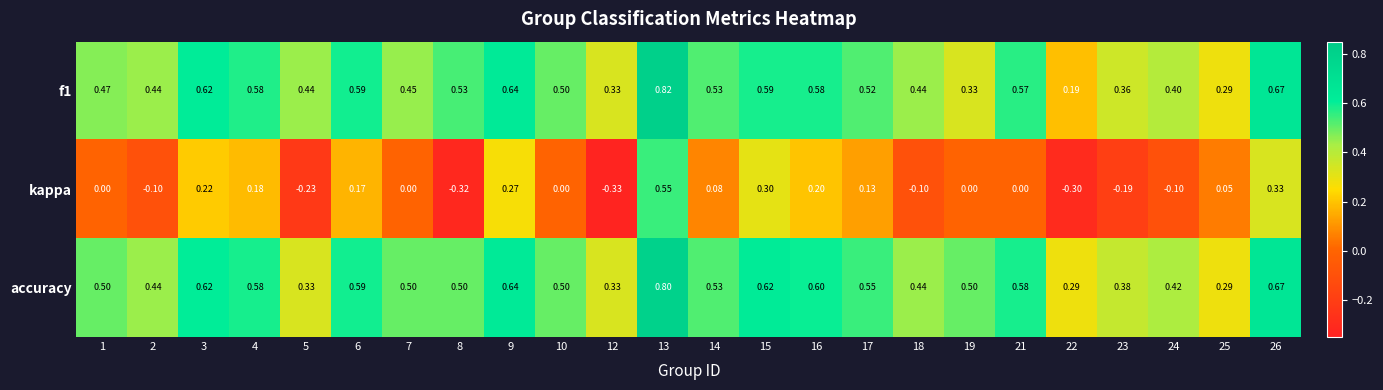

Which series has the largest total across all categories?

accuracy